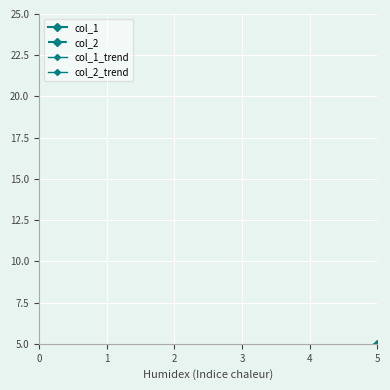

The value at 5 is 3. True or false?

False